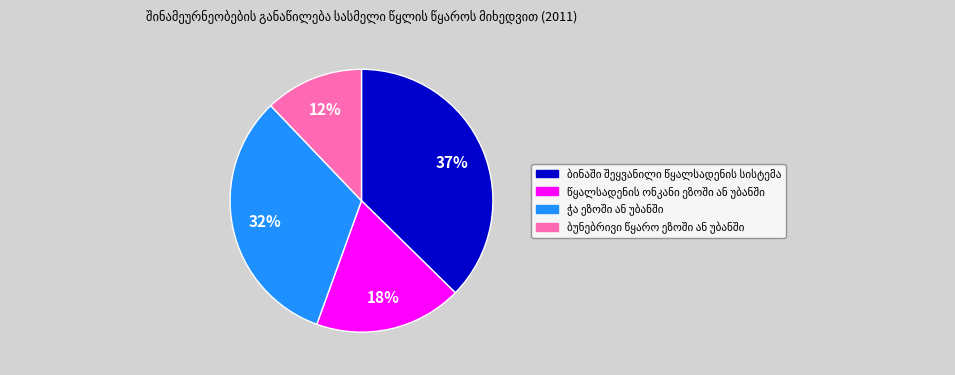

To the nearest percent, what is the difference between the largest and smallest slice percentages?

25%